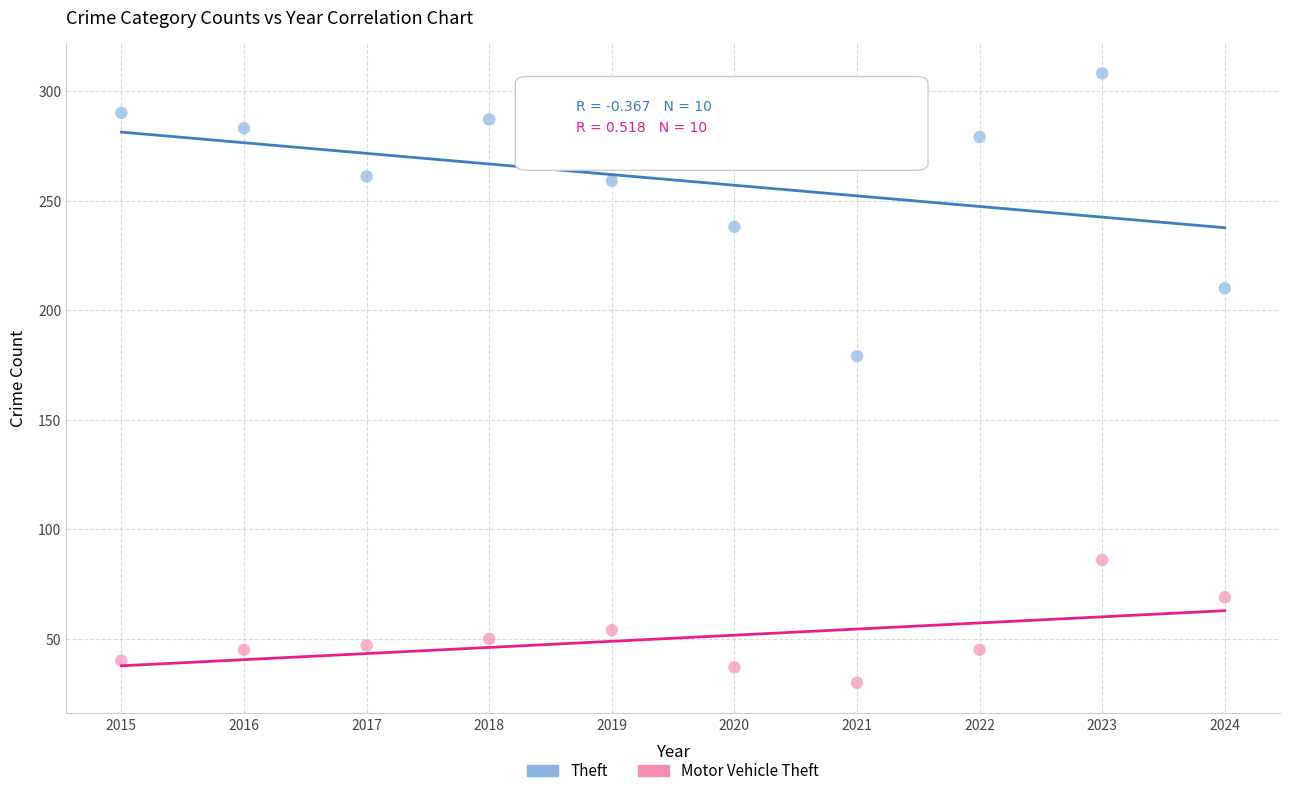

Across all data points, what is the range of X values (max minus min)?

9